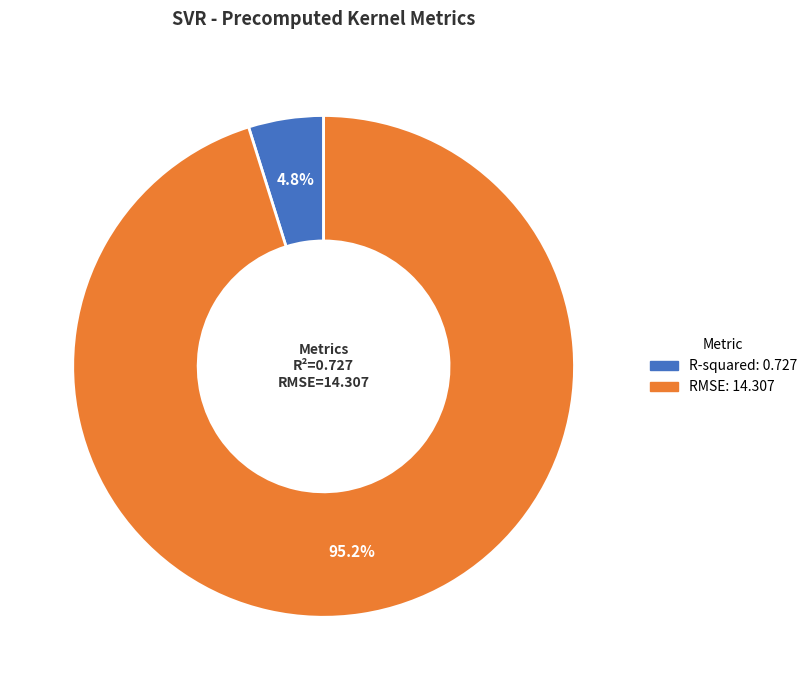

Is there a majority slice in this chart?

Yes